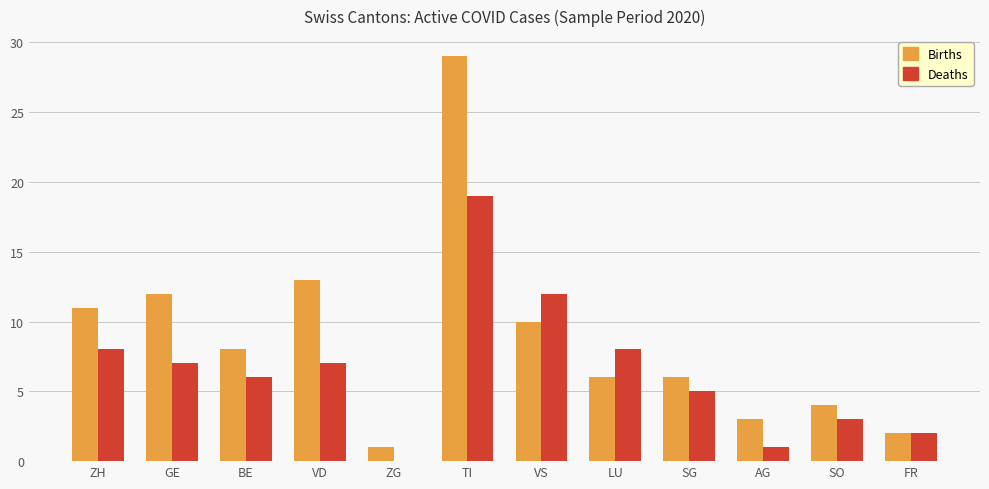

Is it true that Births equals 10 at VS?

True